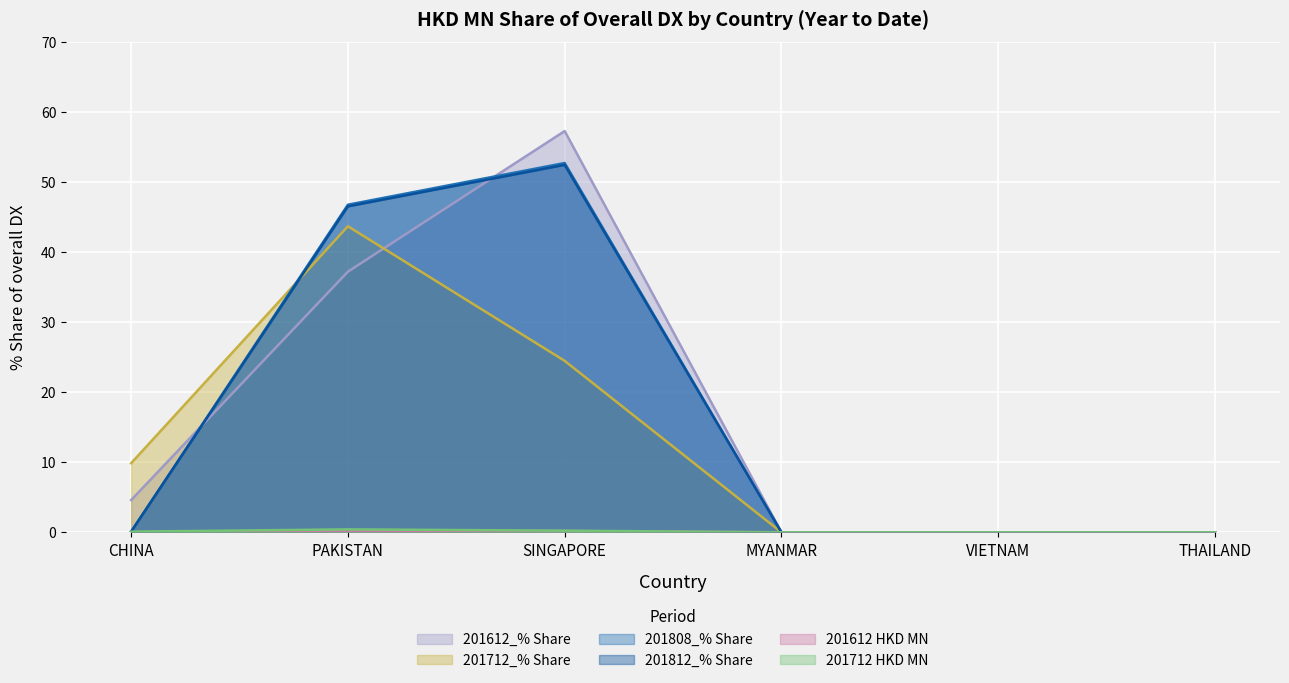

At MYANMAR, list the series in order from largest to smallest.

201612_% Share, 201712_% Share, 201808_% Share, 201812_% Share, 201612 HKD MN, 201712 HKD MN